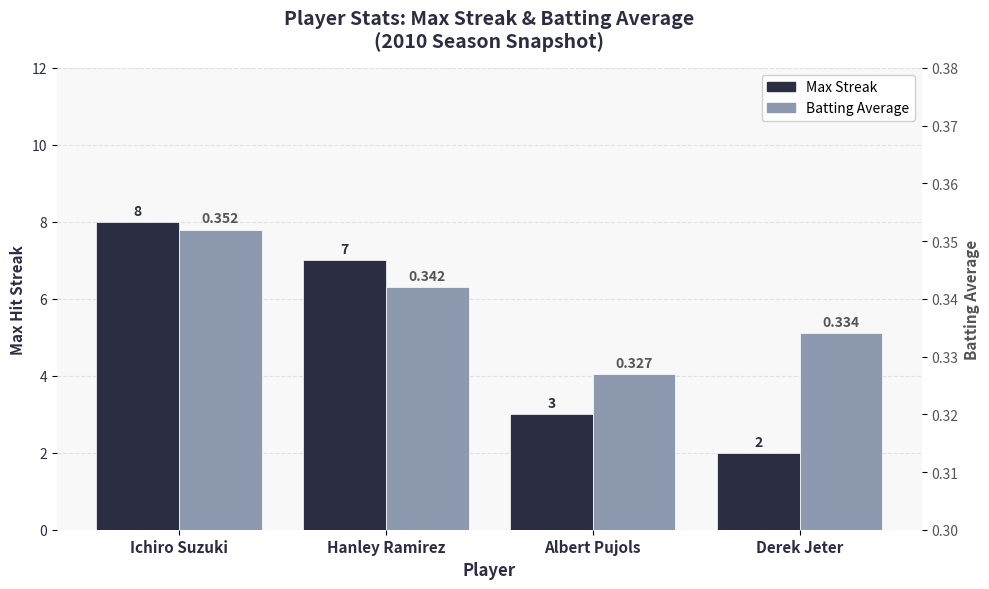

At which category does the chart reach its minimum across all series?

Albert Pujols